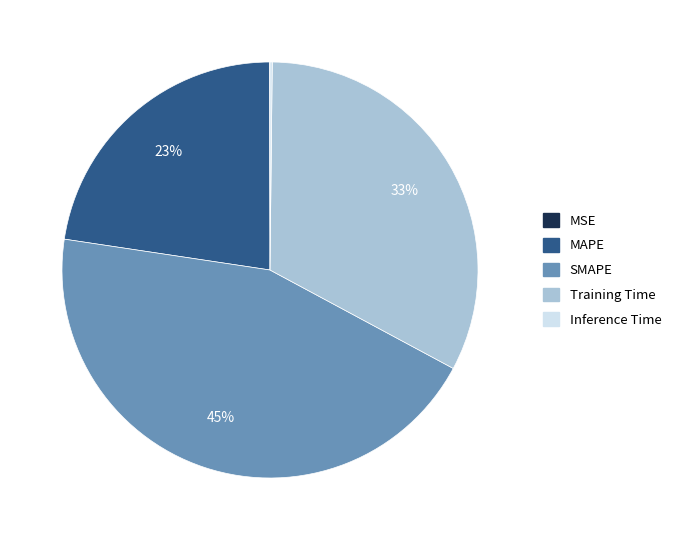

To the nearest percent, what is the average slice percentage?

20%